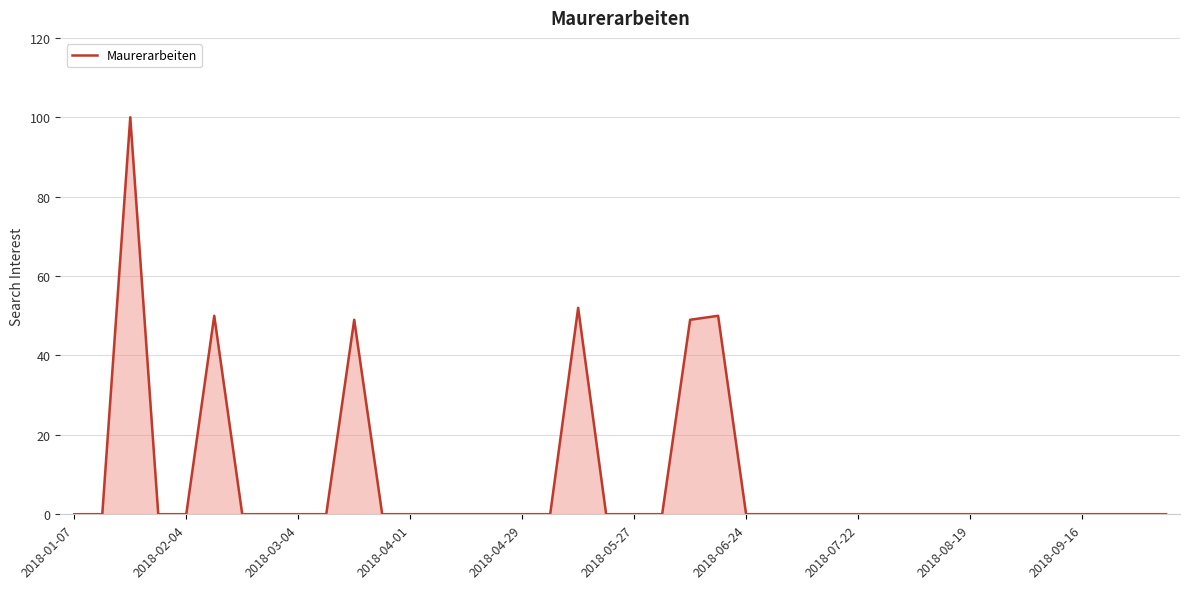

What is the greatest value displayed?

100